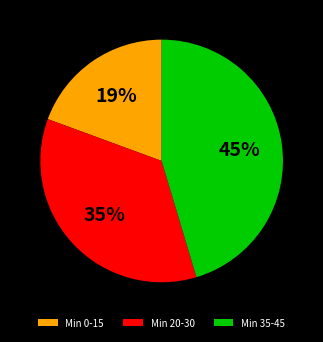

Which slice is the largest?

Min 35-45